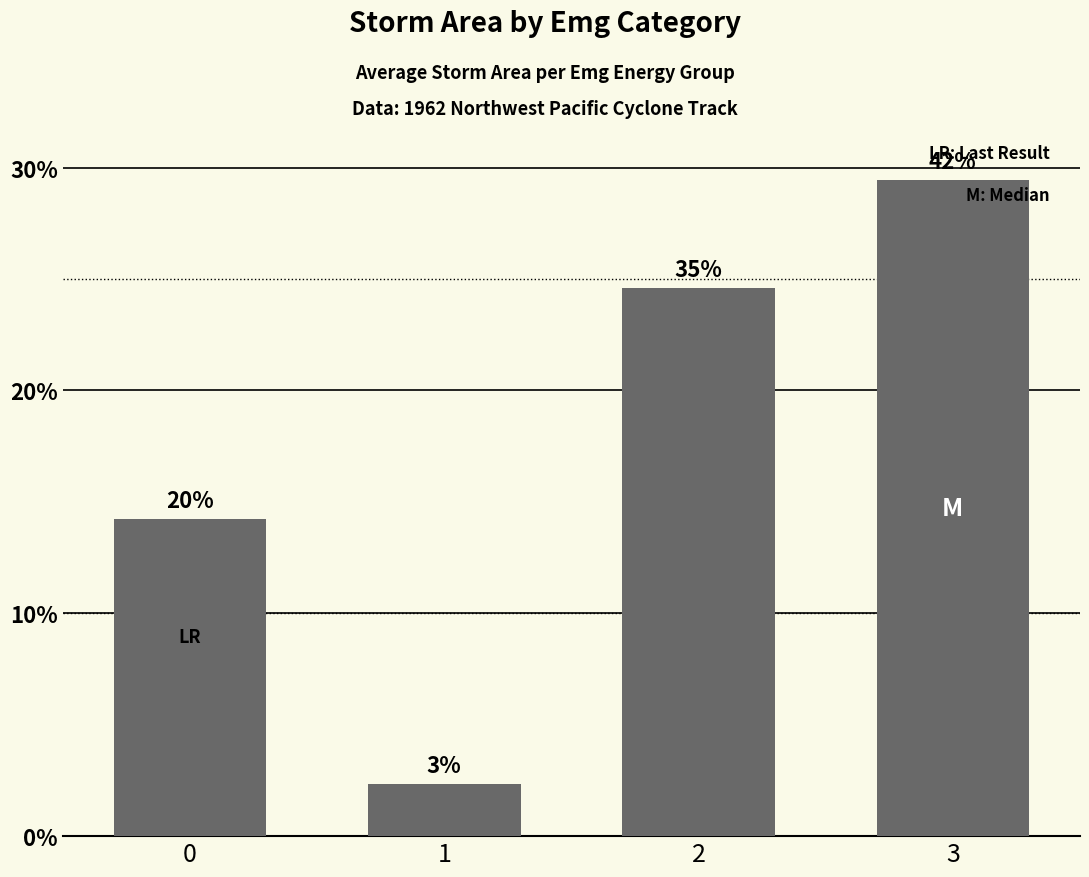

Are the bars horizontal?

No